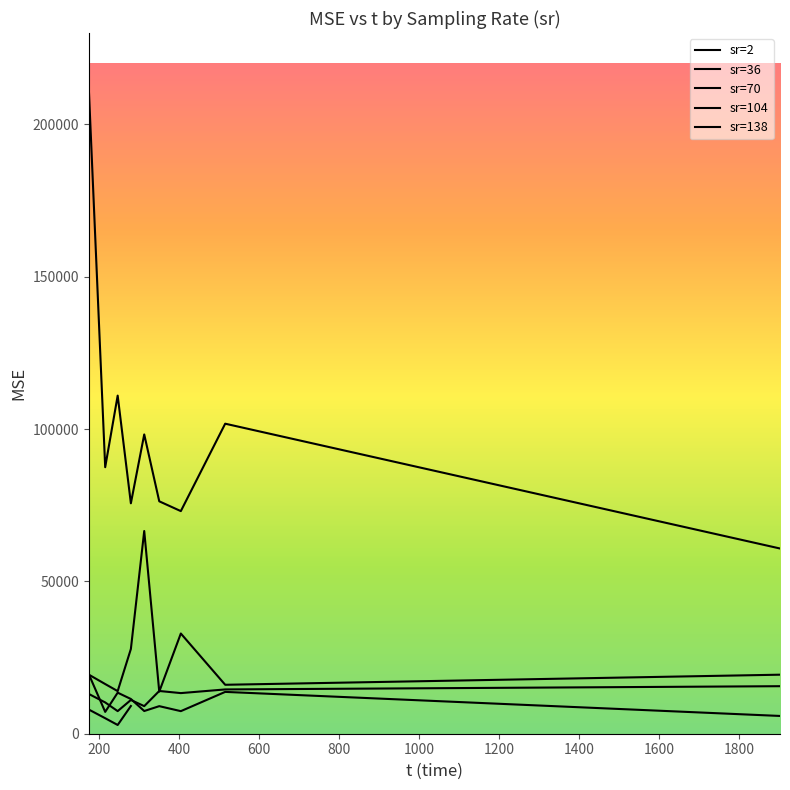

Which has a higher value, 2 or 70?

2